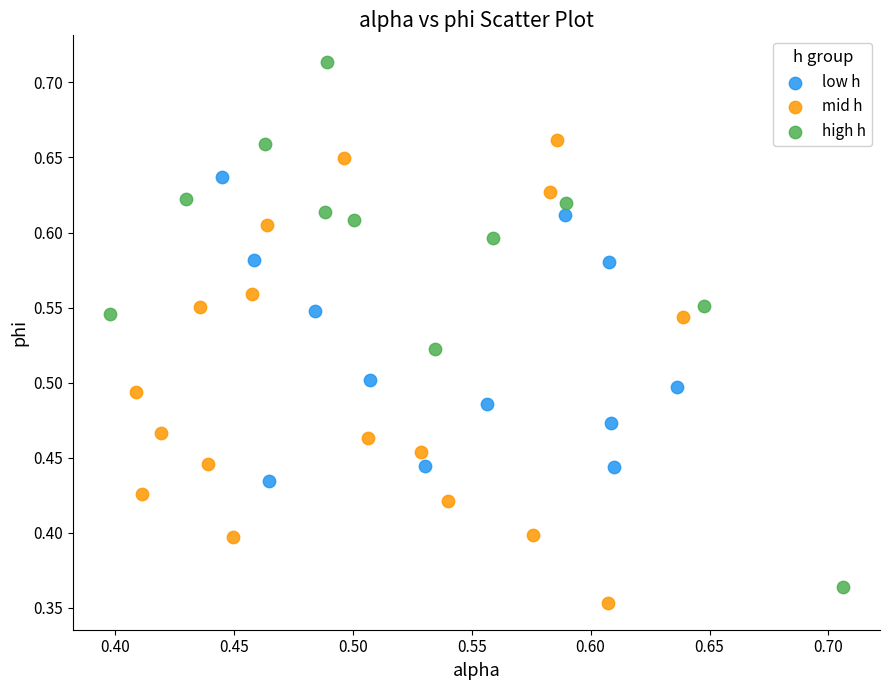

Which series contains the highest Y value?

high h